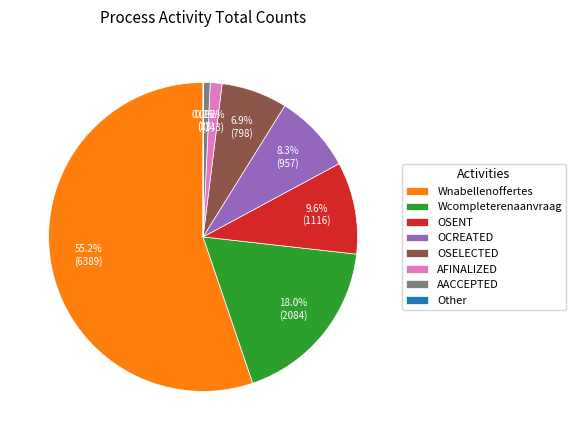

Combined, what portion of the pie is OSELECTED and Wcompleterenaanvraag?

24.9%